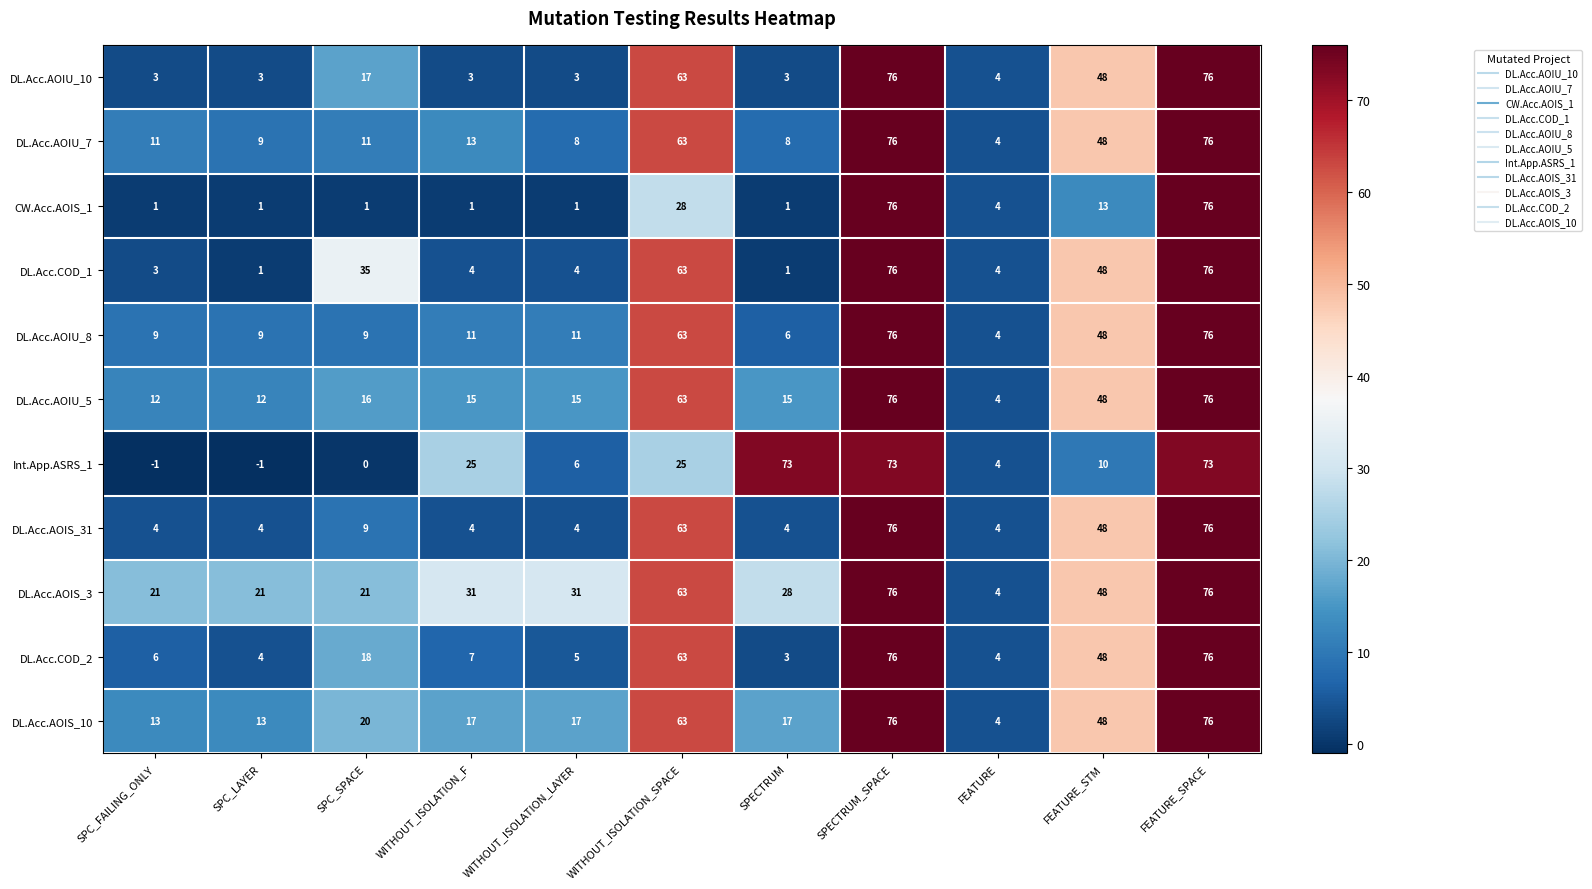

What is the sum of the DL.Acc.AOIU_7 values at SPC_SPACE and FEATURE?

15